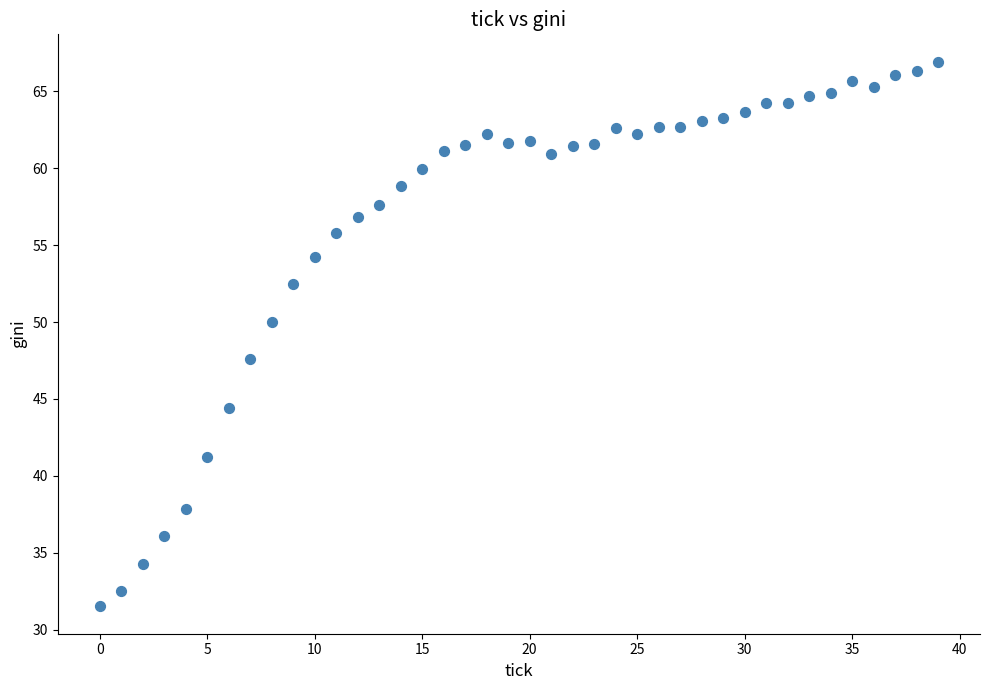

What Y value in the scatter plot is closest to 49?

50.0